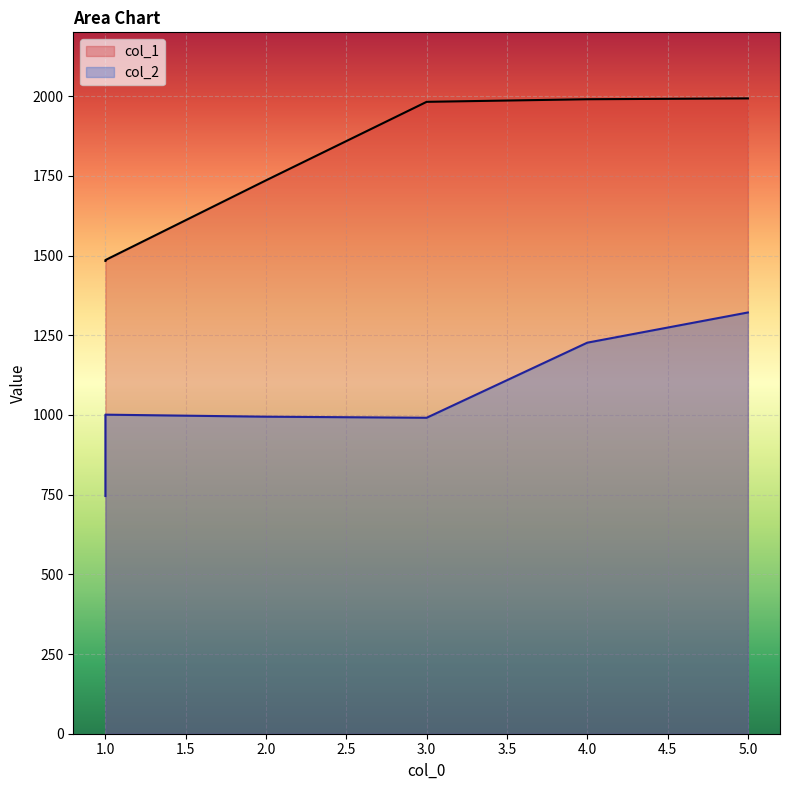

What is the average value of the col_1 series?

1778.2